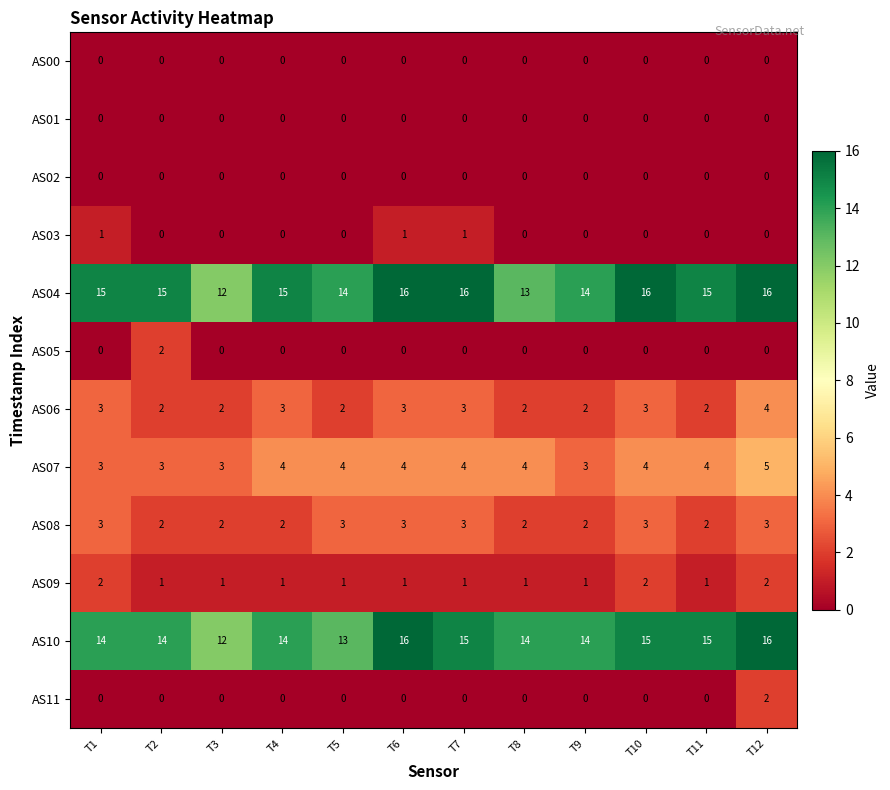

The value of AS07 at T3 is 3. True or false?

True